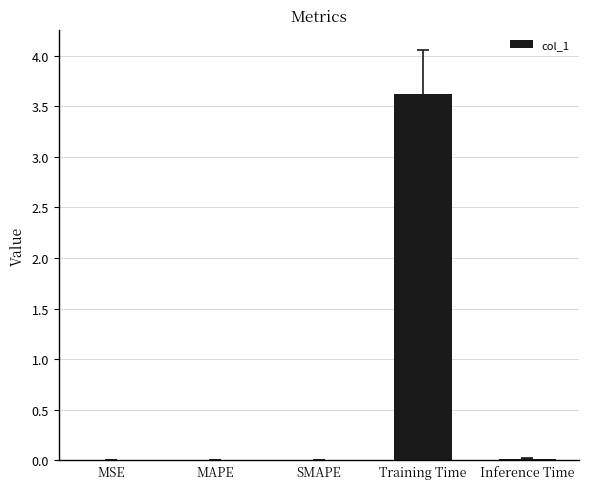

Are the bars grouped side by side (vs. stacked)?

No